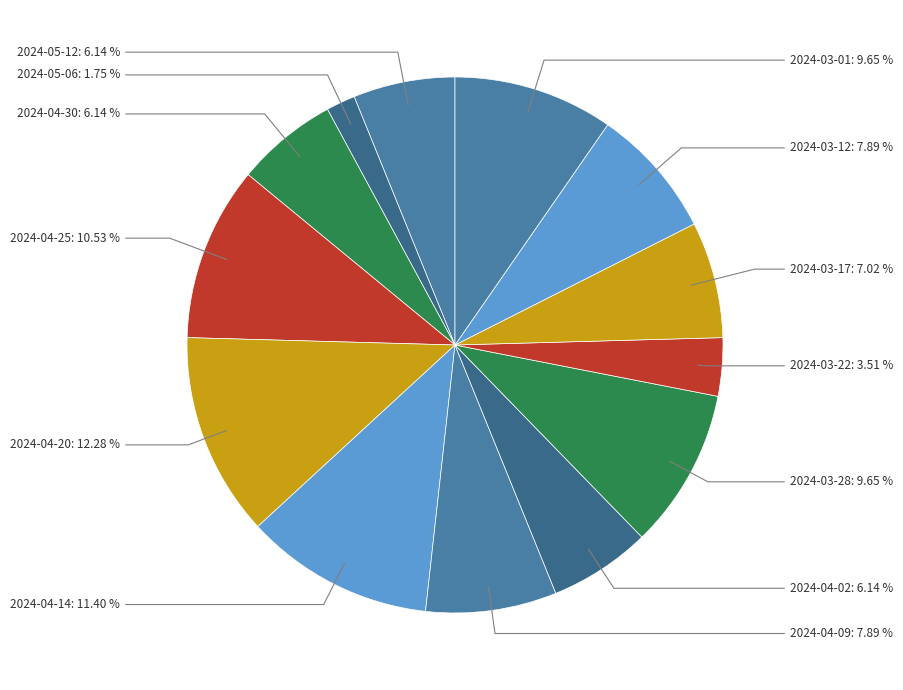

How many segments does this pie chart have?

13